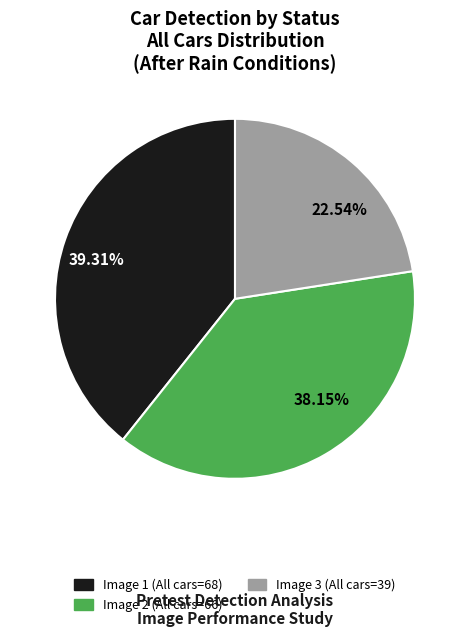

Combined, do Image 1 (All cars=68) and Image 3 (All cars=39) account for over 50%?

Yes